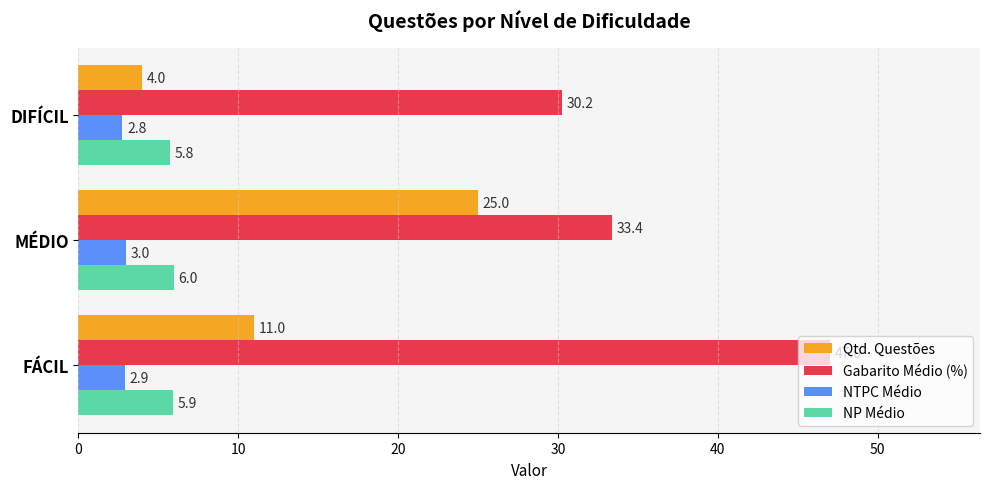

What is the difference between the Qtd. Questões values at FÁCIL and DIFÍCIL?

7.0